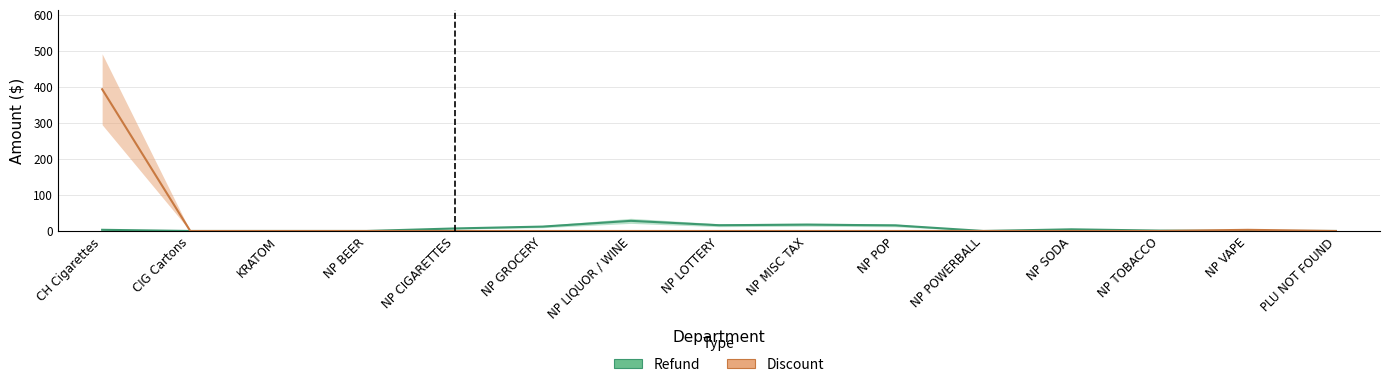

How many interior local peaks does the Discount series have?

1